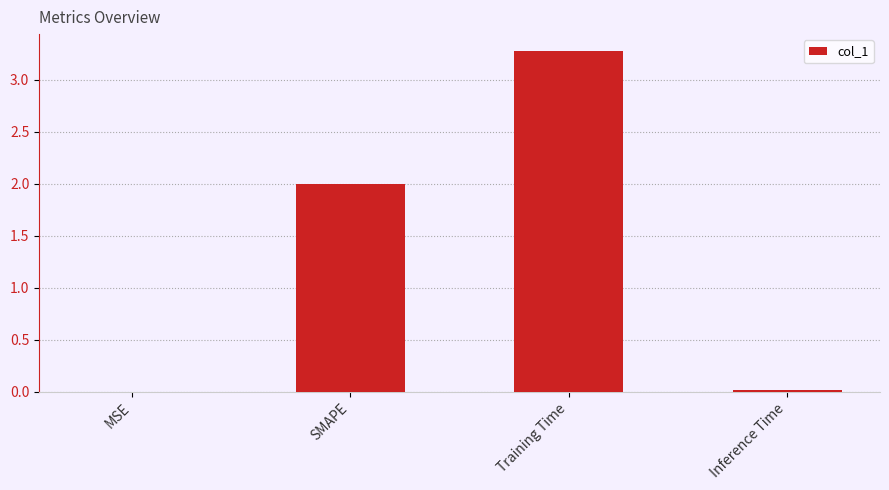

Is it true that the value at SMAPE is 2.7?

False